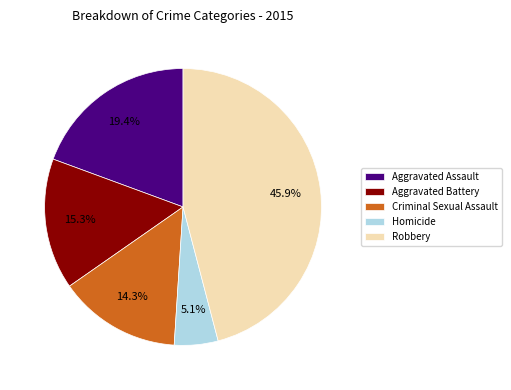

Is it true that Aggravated Battery is 15% of the pie?

True